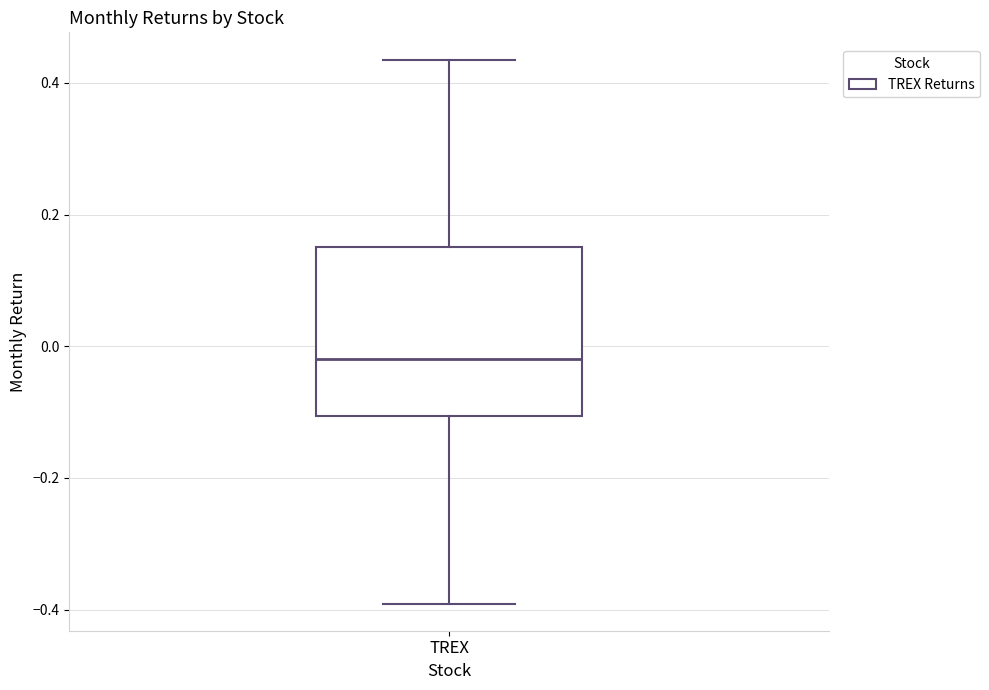

Where is the lower edge of the box for TREX on the y-axis? The values are not printed on the chart, so give them approximately, as read against the axis.

-0.10